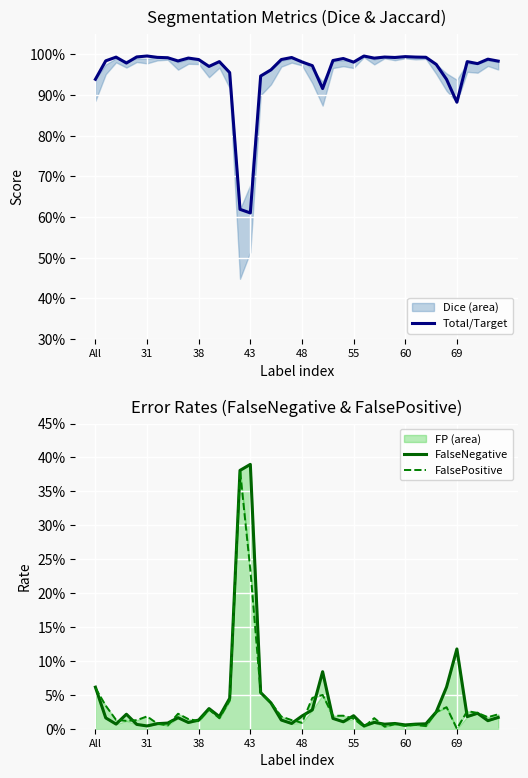

Which series ends up on top after the final intersection of FalseNegative and FalsePositive?

FalsePositive